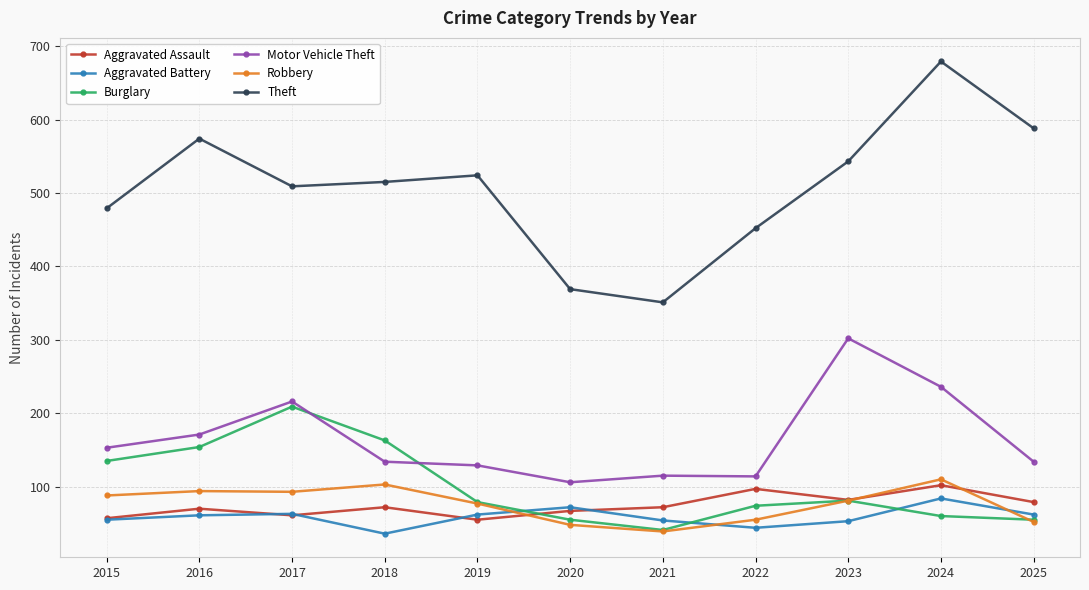

At how many categories does at least one series exceed 667?

1